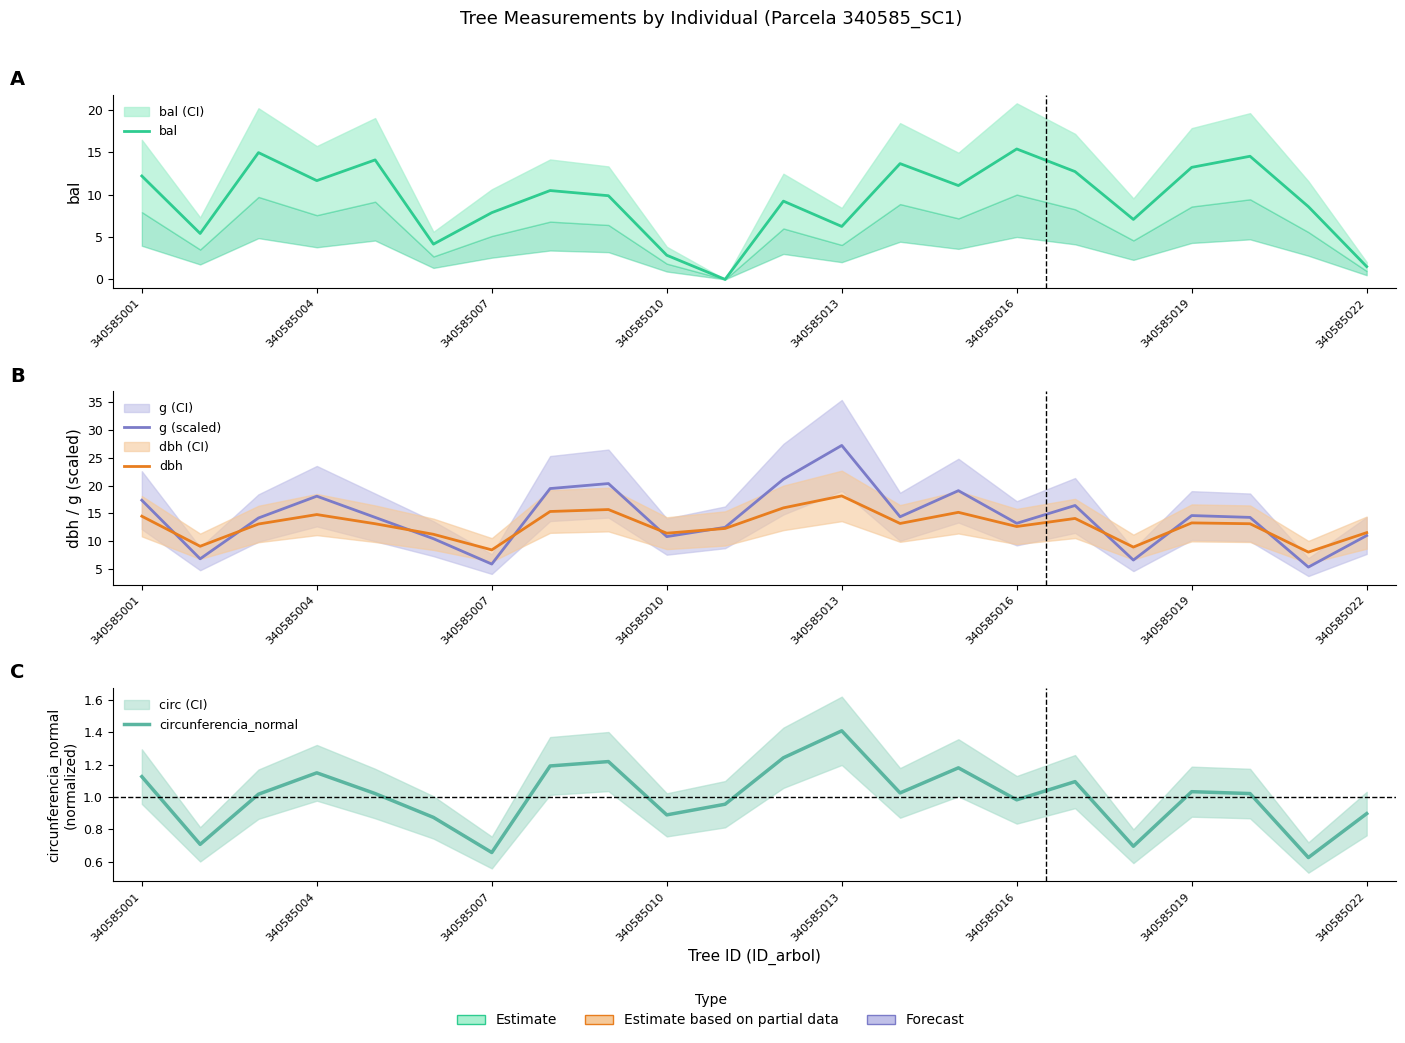

Is the value of circunferencia_normal at 340585019 greater than the value of bal at 340585016?

No